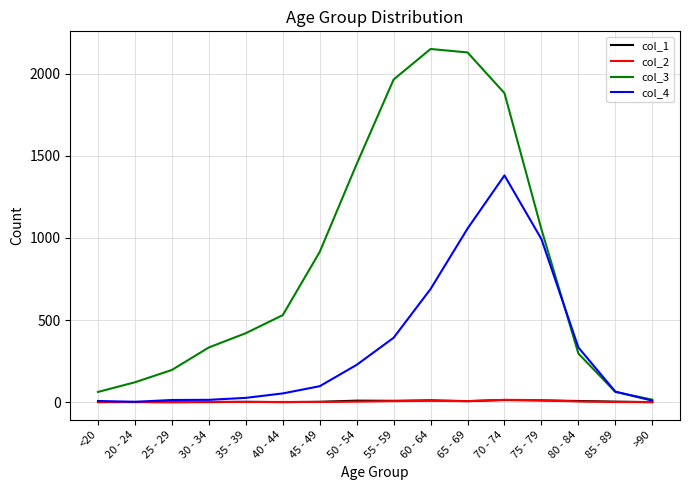

What is the sum of the col_1 values at 45 - 49 and 85 - 89?

5